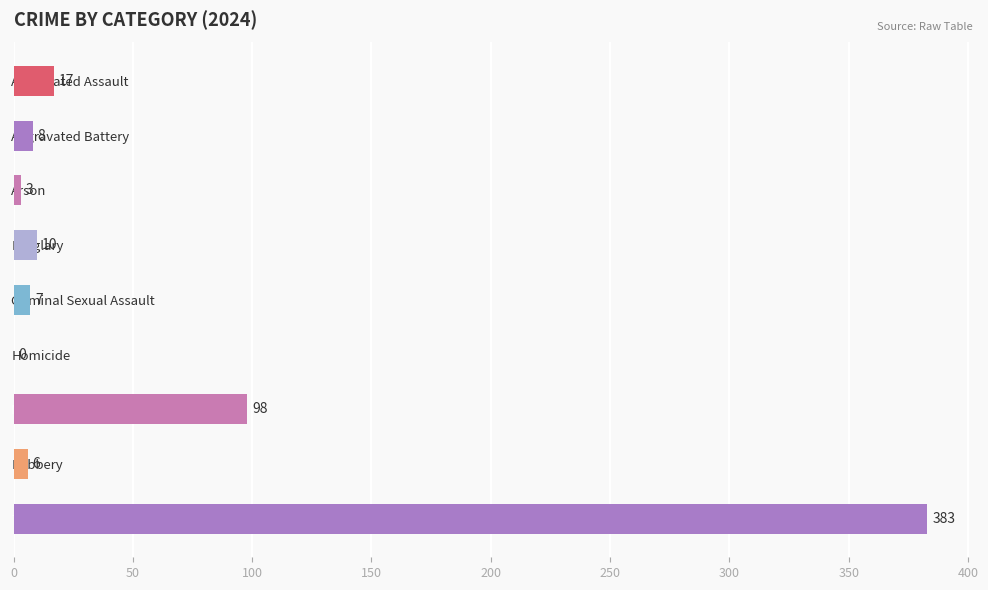

True or false: the data shows 8 at Aggravated Battery.

True